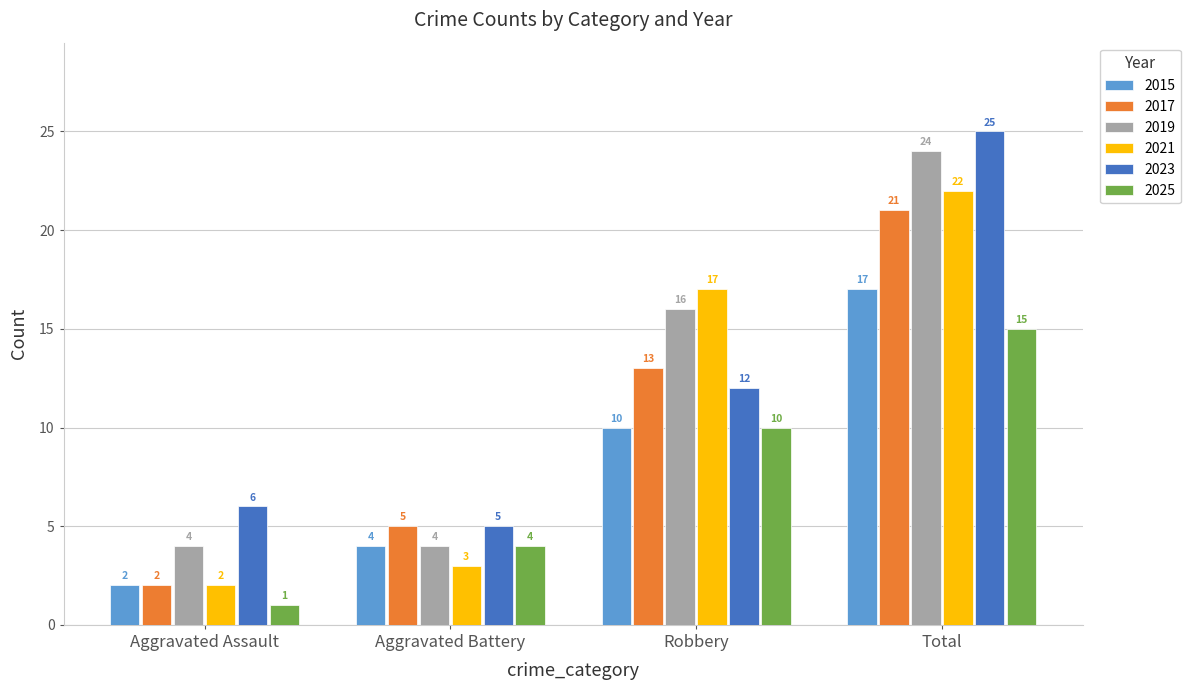

What are all the series names shown in the legend?

2015, 2017, 2019, 2021, 2023, 2025